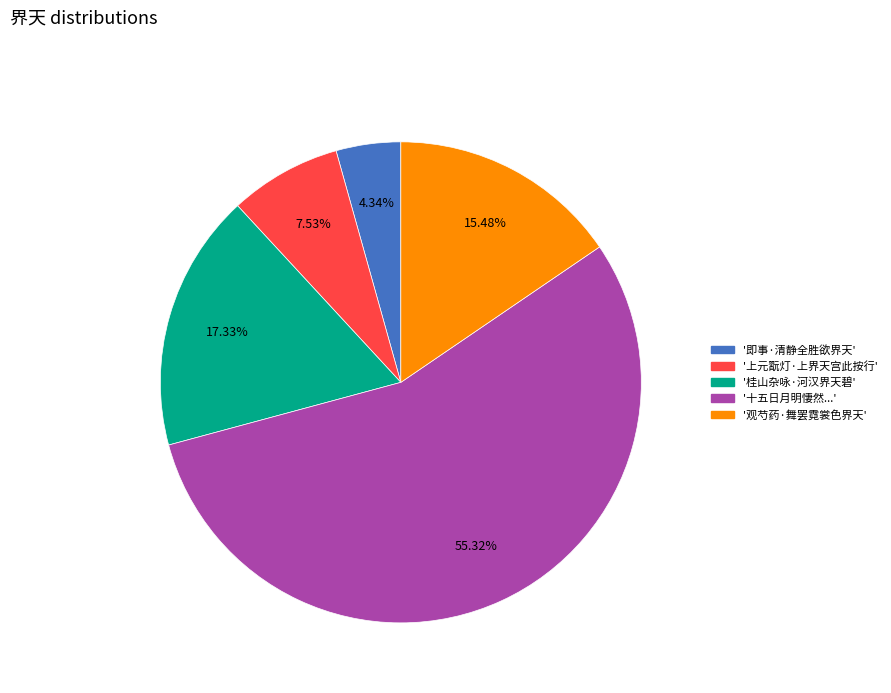

Is there any slice that represents more than half of the pie?

Yes